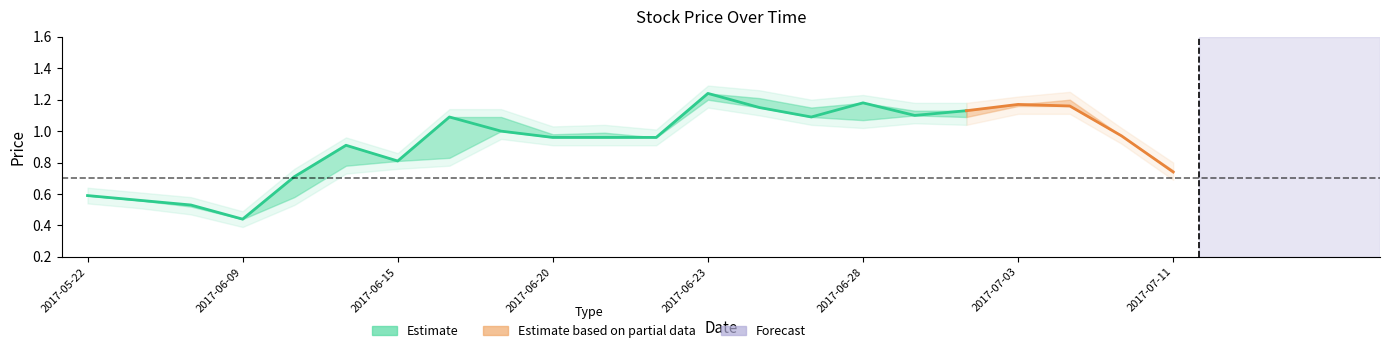

What is the sum of the CP values at 2017-06-13 and 2017-07-03?

1.9